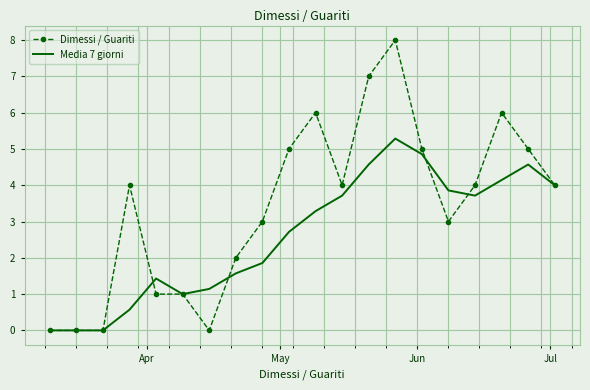

Which series has the widest spread of values?

Dimessi / Guariti